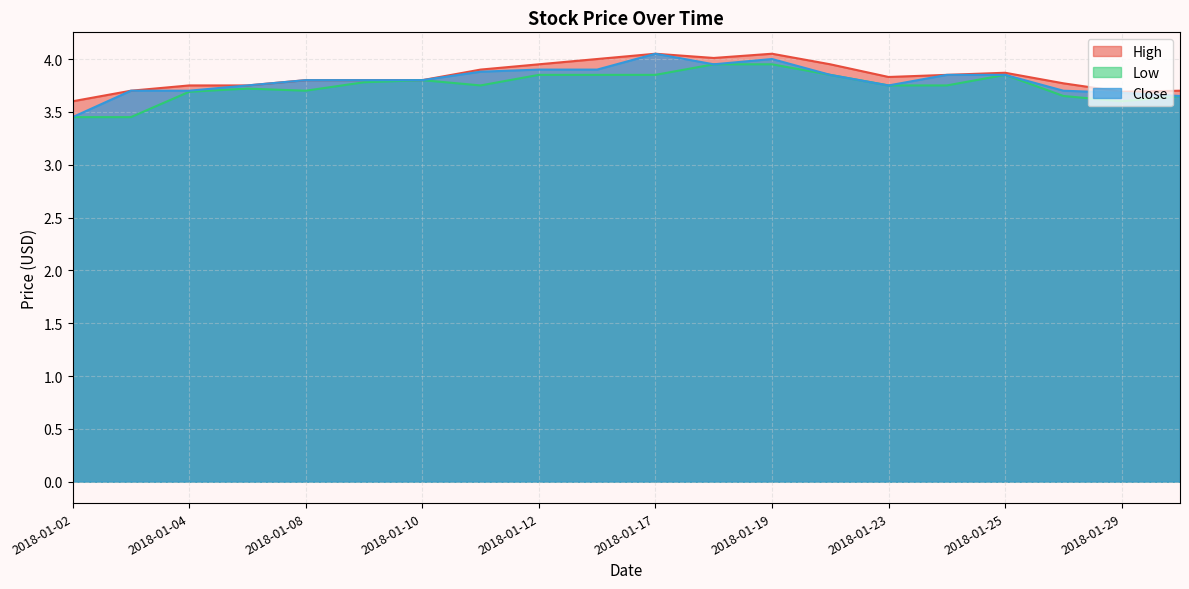

What is the smallest value displayed?

3.5